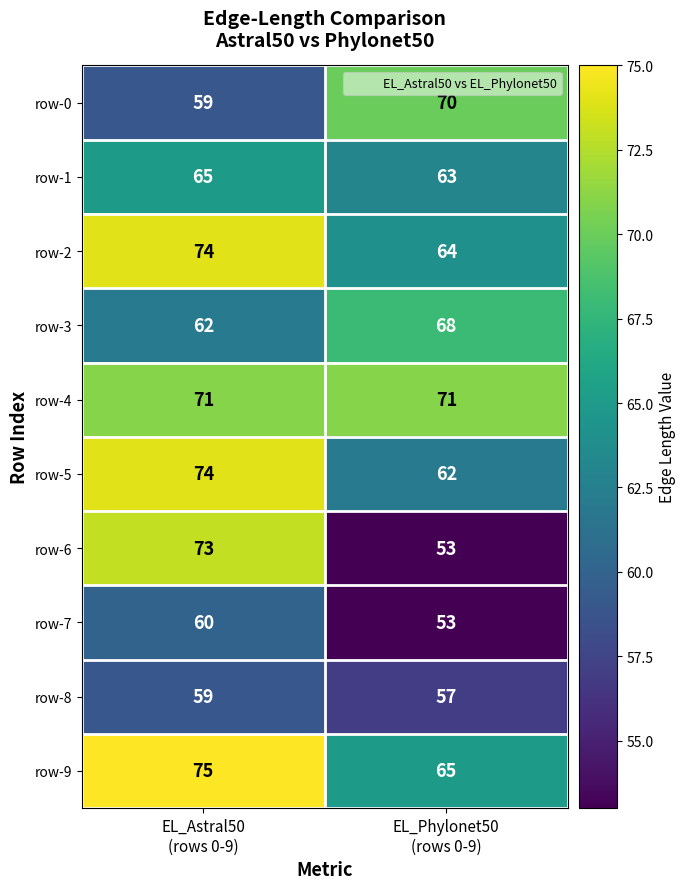

How many data points does each series have?

2